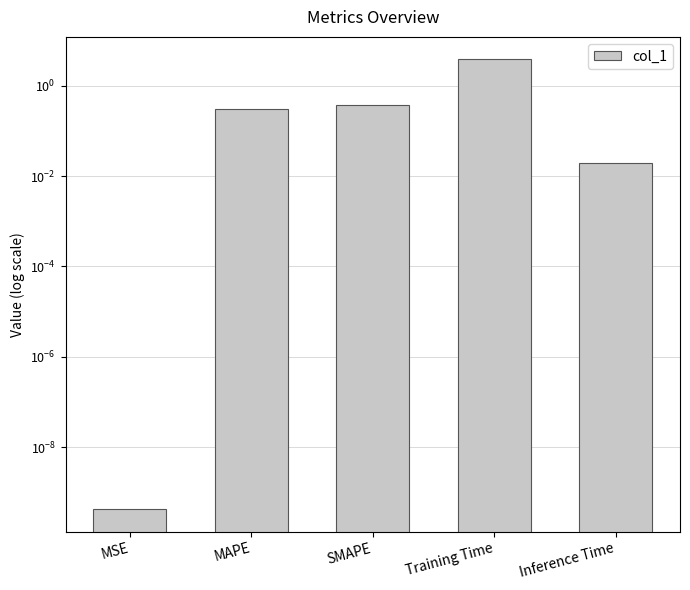

Count the number of categories in the chart.

5